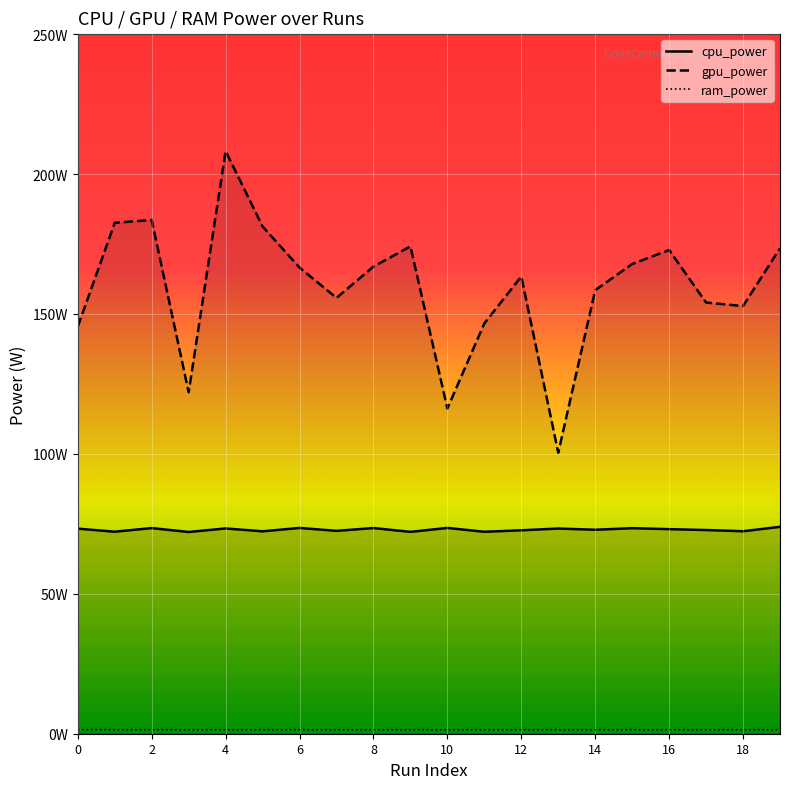

How many lines are shown in the chart?

3